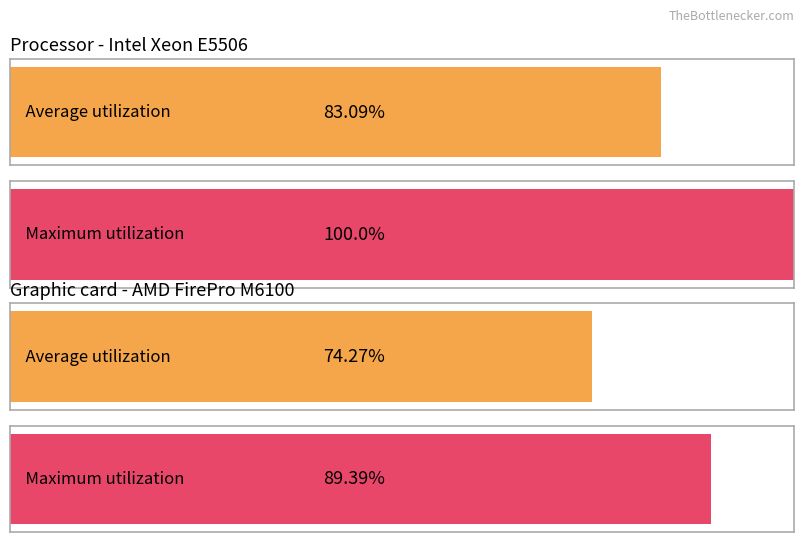

Is it true that Average utilization equals 720 at Bone Brand?

False